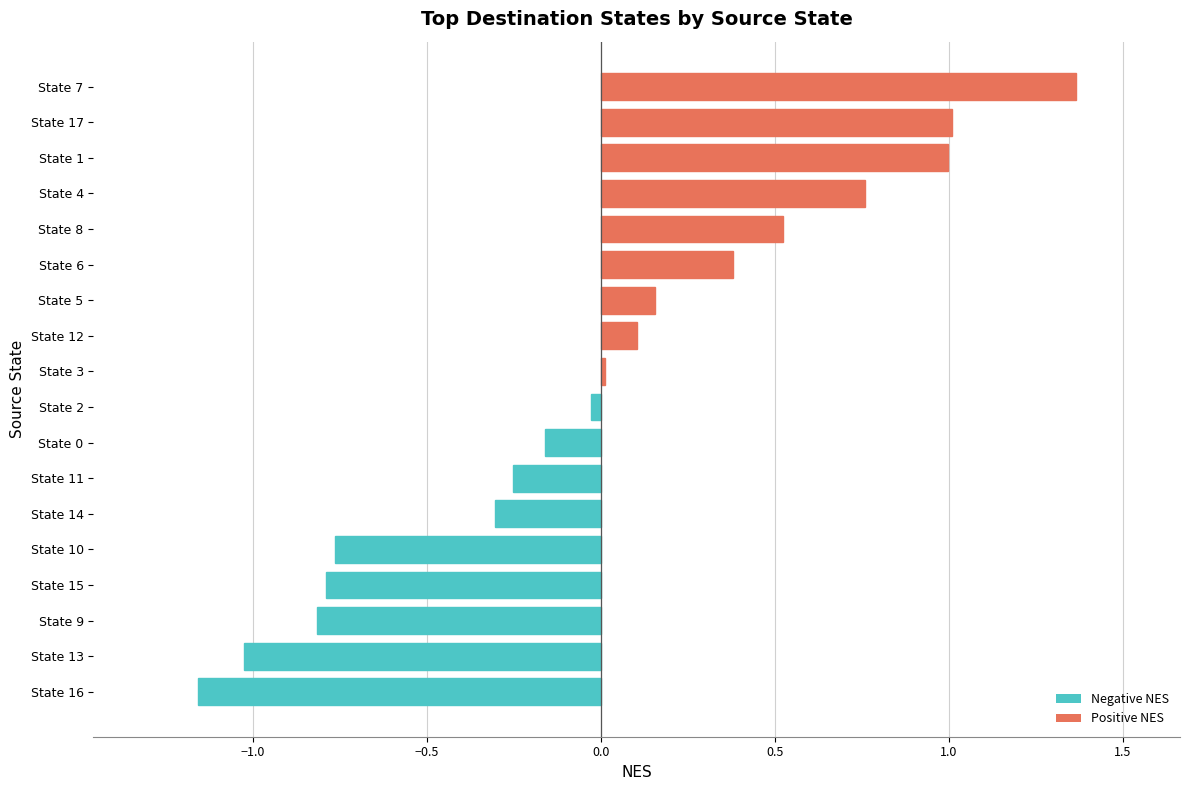

How many bars are there in total?

18